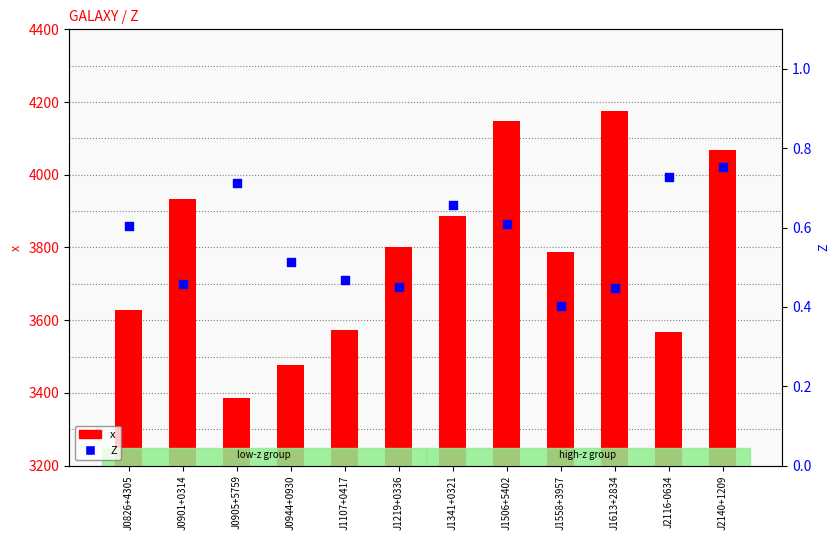

What are all the series names shown in the legend?

x, Z